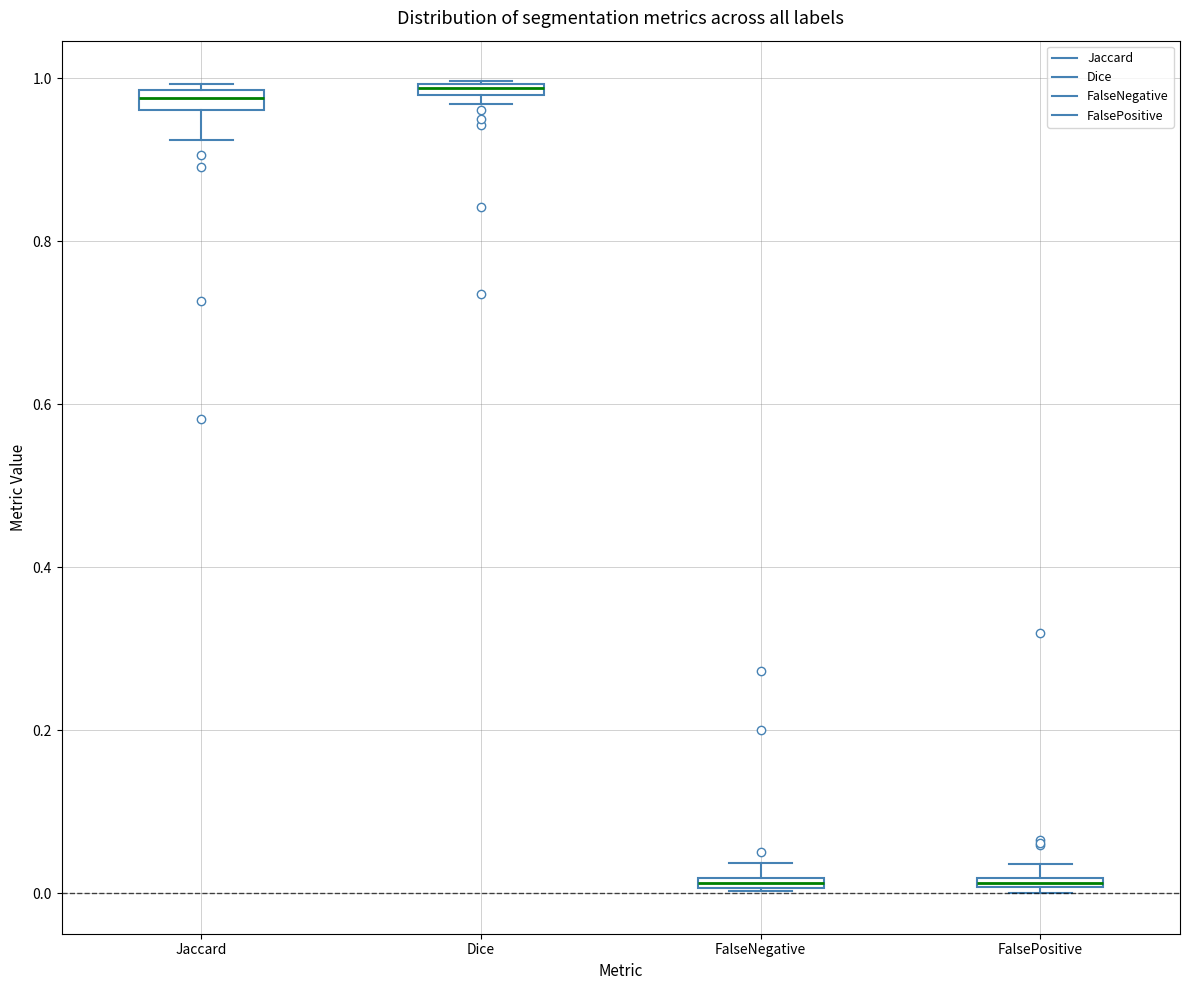

Where is the lower edge of the box for FalseNegative on the y-axis? The values are not printed on the chart, so give them approximately, as read against the axis.

0.00